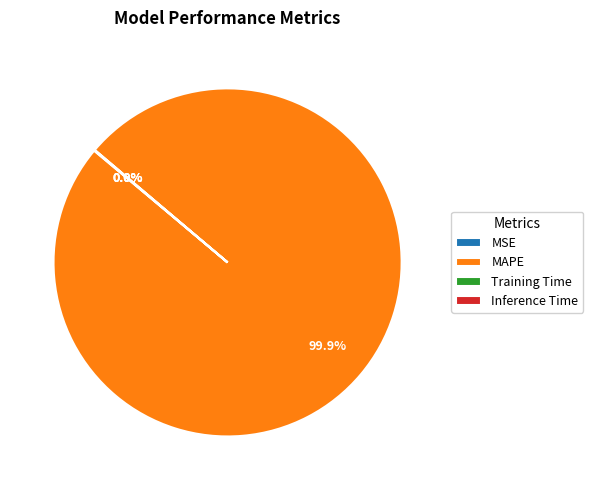

Which slice is the largest?

MAPE